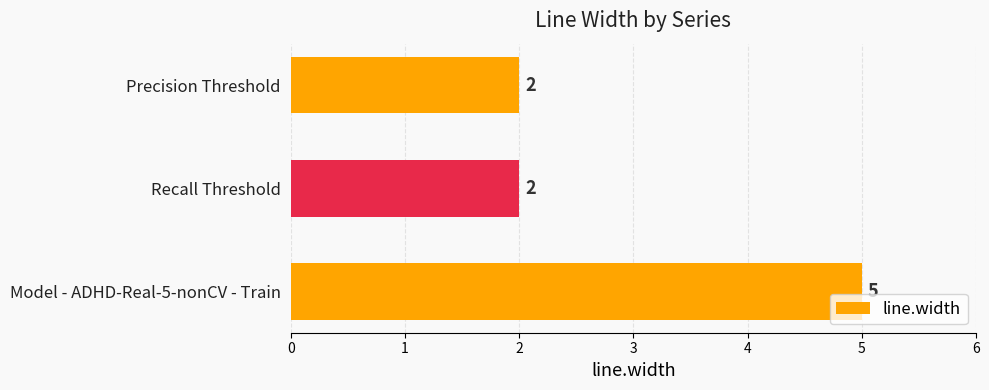

How many values are between 2 and 5?

3